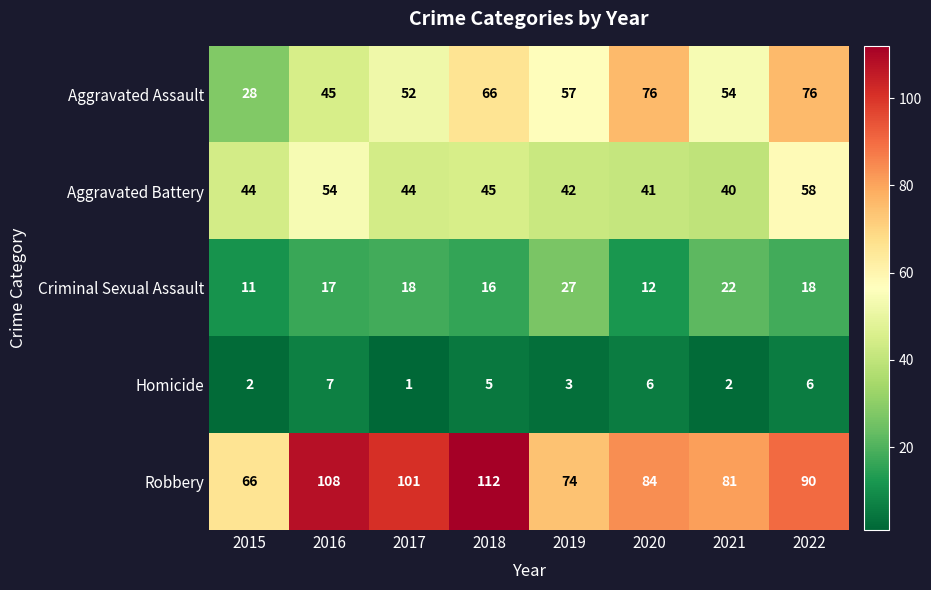

Is it true that Criminal Sexual Assault equals 16 at 2018?

True